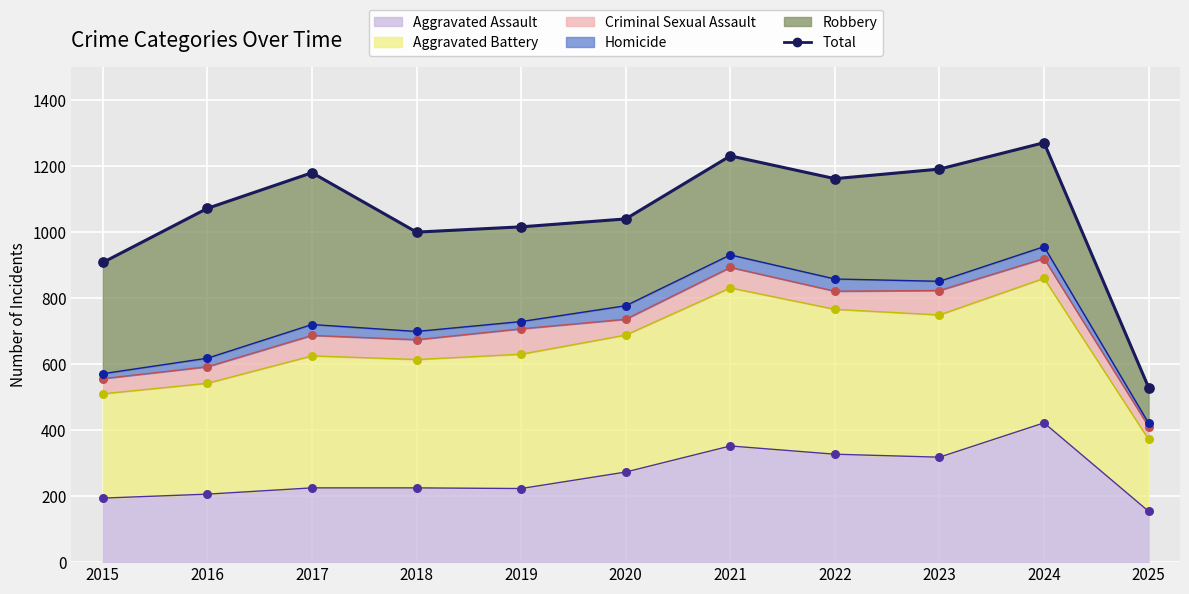

Between 2025 and 2023, which is larger?

2023